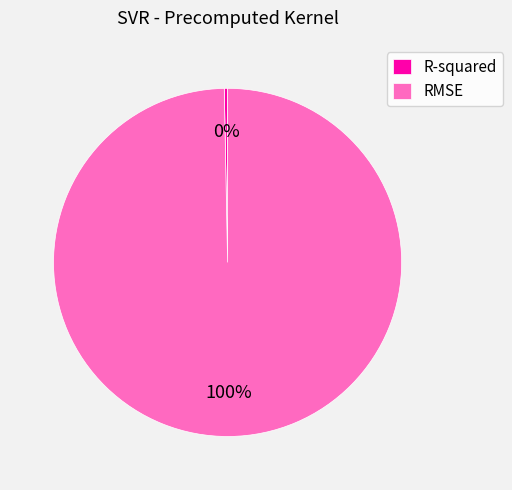

Does any single category account for the majority?

Yes